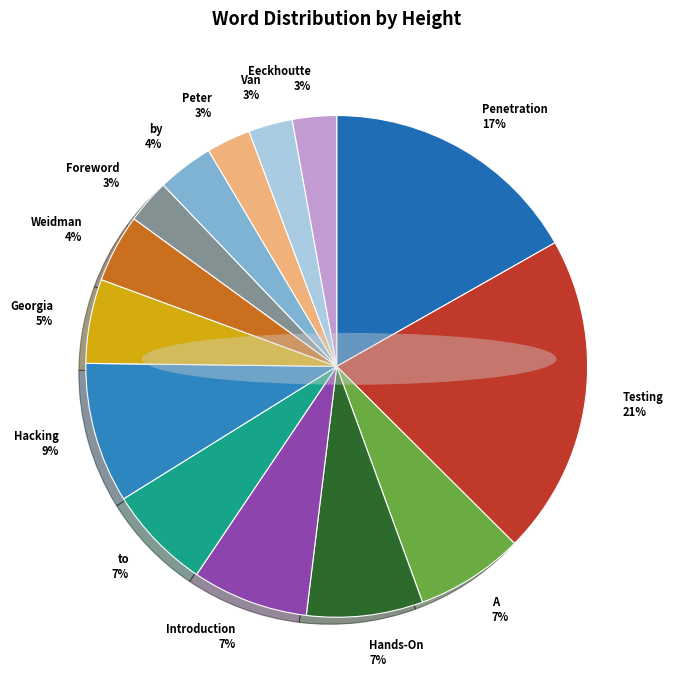

To the nearest percent, what percentage of the pie is Hacking?

9%